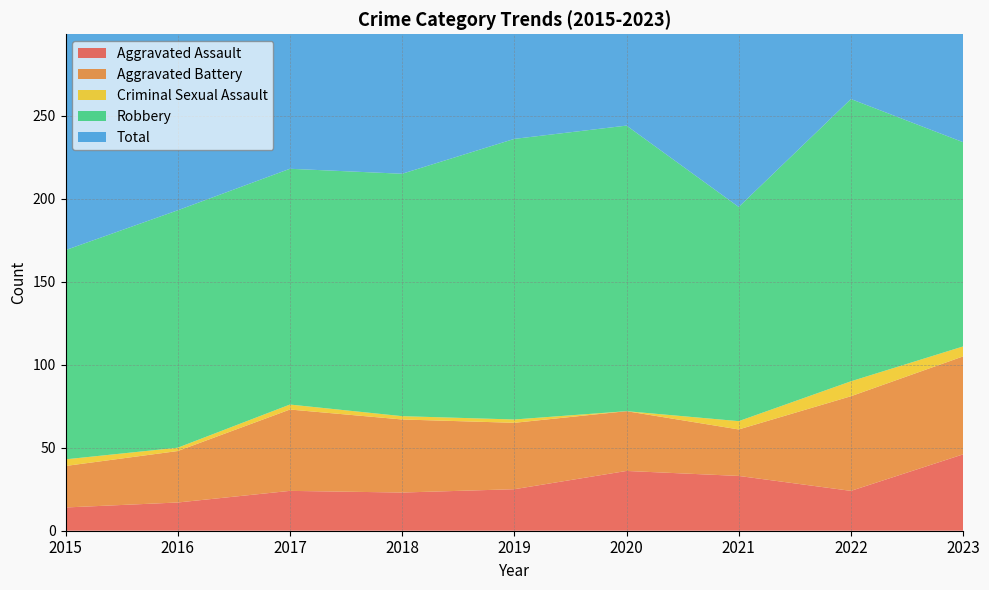

Reading left to right, extract all data points from this chart.

Aggravated Assault: 2015=14	2016=17	2017=24	2018=23	2019=25	2020=36	2021=33	2022=24	2023=46
Aggravated Battery: 2015=25	2016=31	2017=49	2018=44	2019=40	2020=36	2021=28	2022=57	2023=59
Criminal Sexual Assault: 2015=4	2016=2	2017=3	2018=2	2019=2	2020=0	2021=5	2022=9	2023=6
Robbery: 2015=126	2016=143	2017=142	2018=146	2019=169	2020=172	2021=129	2022=170	2023=123
Total: 2015=169	2016=193	2017=218	2018=215	2019=236	2020=245	2021=195	2022=260	2023=235